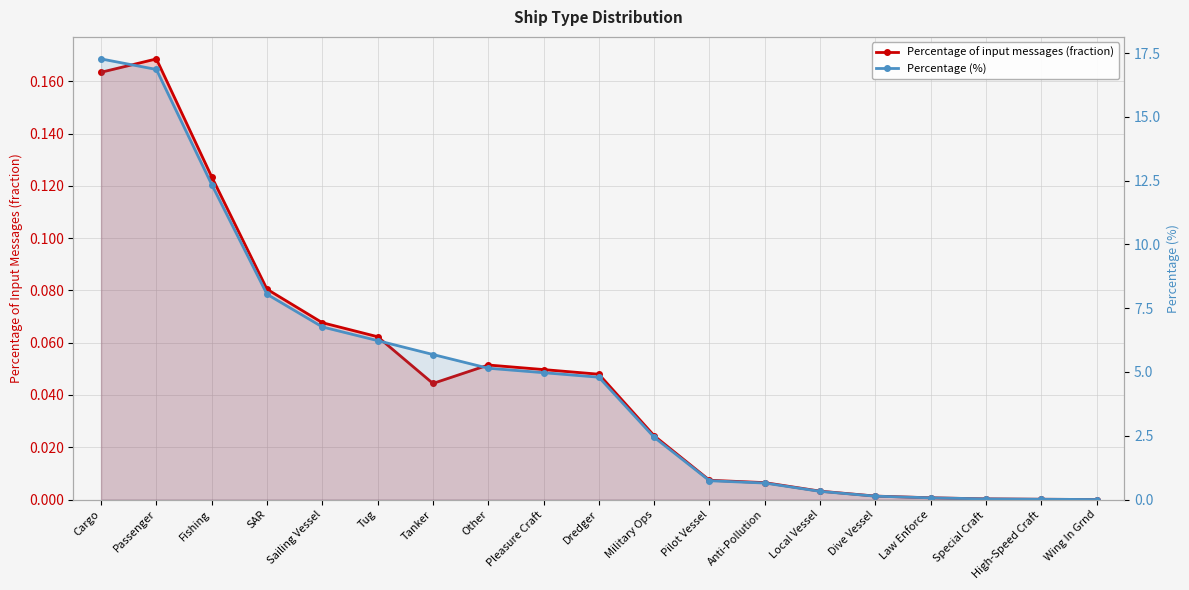

Reading left to right, what are all the values shown in this chart?

Percentage of input messages (fraction): 0.2	0.2	0.1	0.1	0.1	0.1	0.0	0.1	0.0	0.0	0.0	0.0	0.0	0.0	0.0	0.0	0.0	0.0	0.0
Percentage (%): 17.3	16.9	12.3	8.0	6.8	6.2	5.7	5.1	5.0	4.8	2.4	0.7	0.6	0.3	0.1	0.1	0.0	0.0	0.0